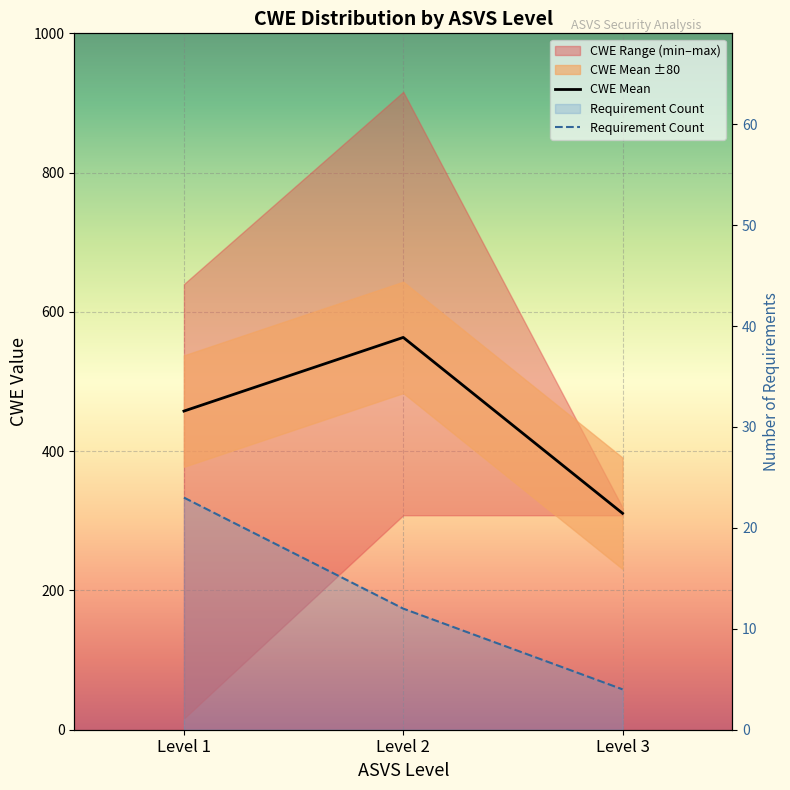

The Requirement Count series shows 23.0 at Level 1. True or false?

True